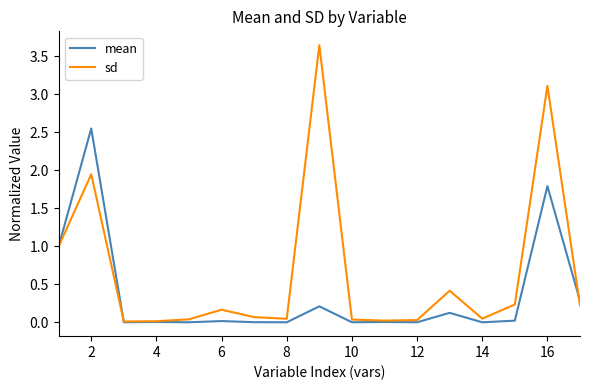

List the series in order of their overall mean, lowest first.

mean, sd